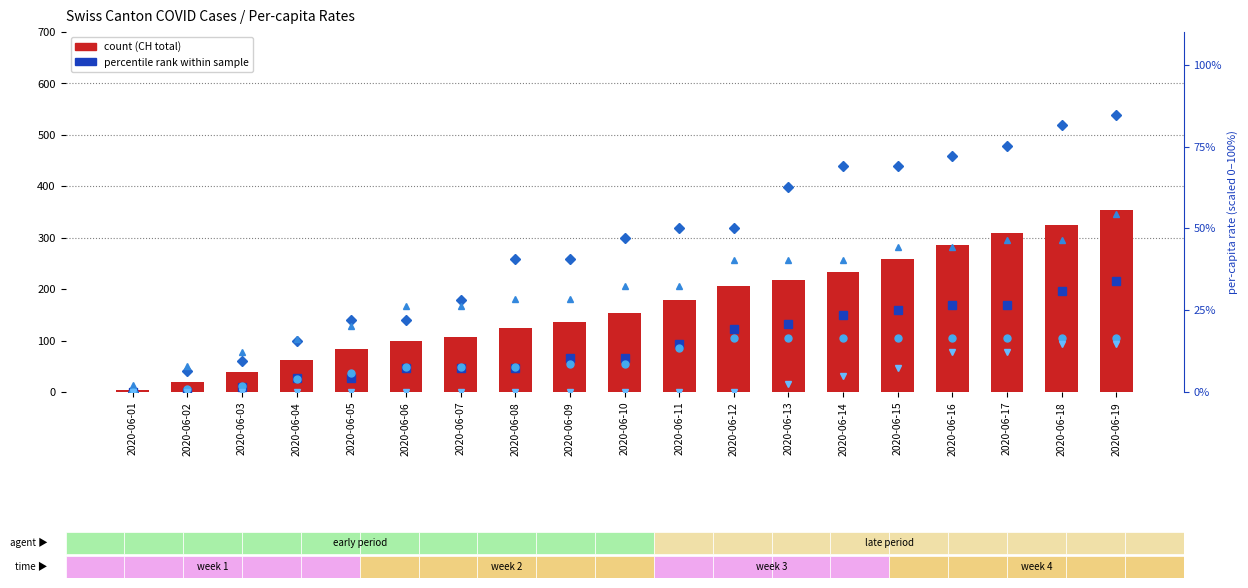

Reading left to right, what are all the values shown in this chart?

count: 3.0	20.0	38.0	62.0	84.0	100.0	107.0	125.0	136.0	154.0	178.0	206.0	218.0	234.0	258.0	285.0	309.0	325.0	353.0
AG_pc (percentile): 0.0	0.0	1.5	4.4	4.4	7.4	7.4	7.4	10.3	10.3	14.7	19.2	20.6	23.6	25.1	26.5	26.5	31.0	33.9
FR_pc: 0.0	6.3	9.4	15.7	22.0	22.0	28.2	40.8	40.8	47.1	50.2	50.2	62.8	69.0	69.0	72.2	75.3	81.6	84.7
GE_pc: 2.0	8.1	12.1	16.2	20.2	26.2	26.2	28.3	28.3	32.3	32.3	40.4	40.4	40.4	44.4	44.4	46.4	46.4	54.5
BE_pc: 0.0	1.0	1.9	3.9	5.8	7.7	7.7	7.7	8.7	8.7	13.5	16.4	16.4	16.4	16.4	16.4	16.4	16.4	16.4
LU_pc: 0.0	0.0	0.0	0.0	0.0	0.0	0.0	0.0	0.0	0.0	0.0	0.0	2.4	4.9	7.3	12.2	12.2	14.6	14.6